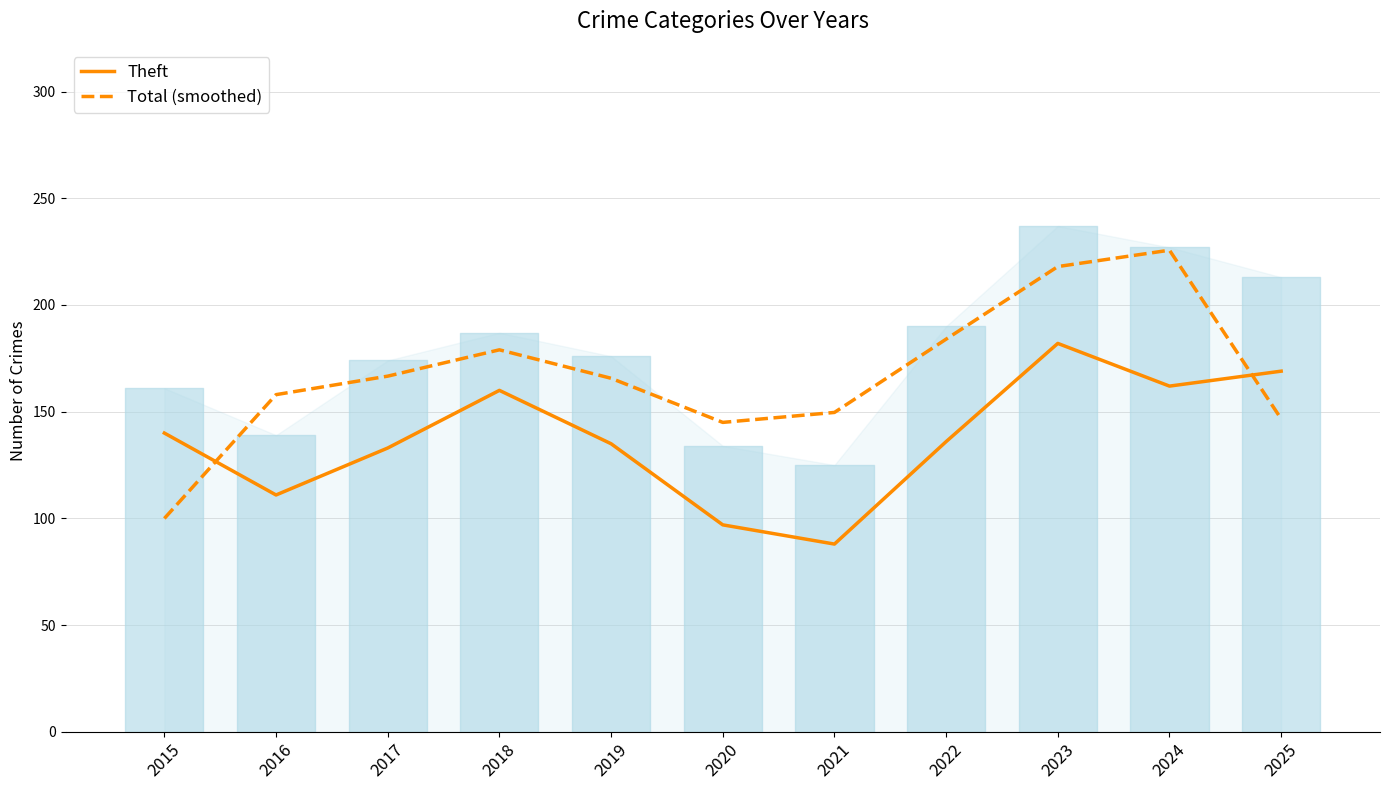

Which label corresponds to the largest value in the chart?

2024